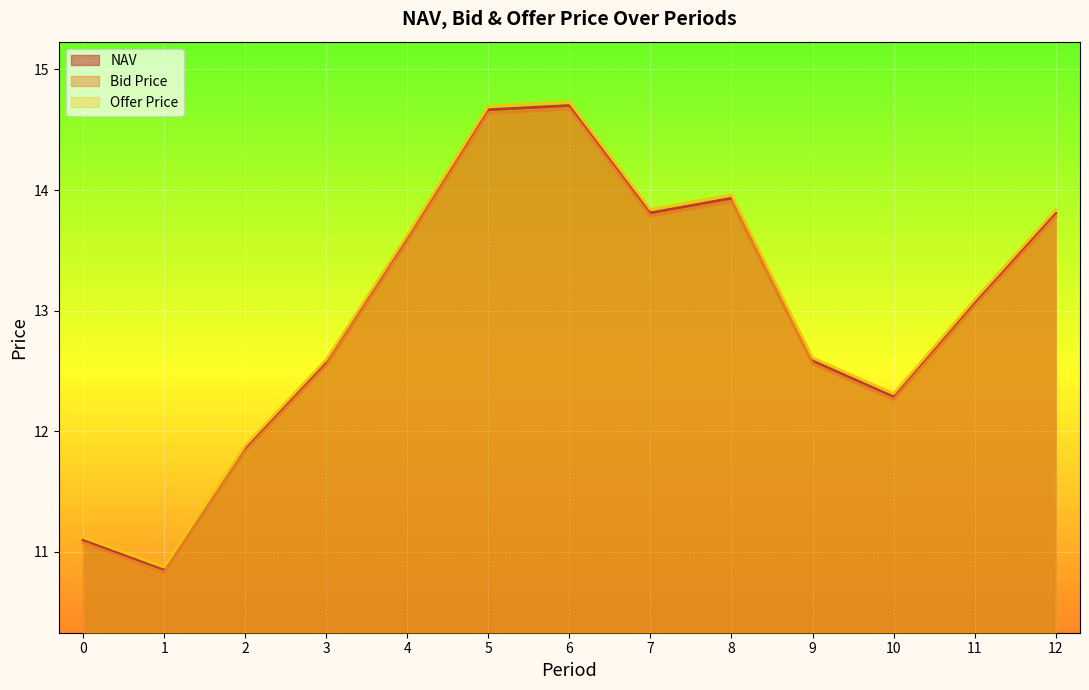

In Bid Price, how many points are lower than both neighbors (excluding endpoints)?

3